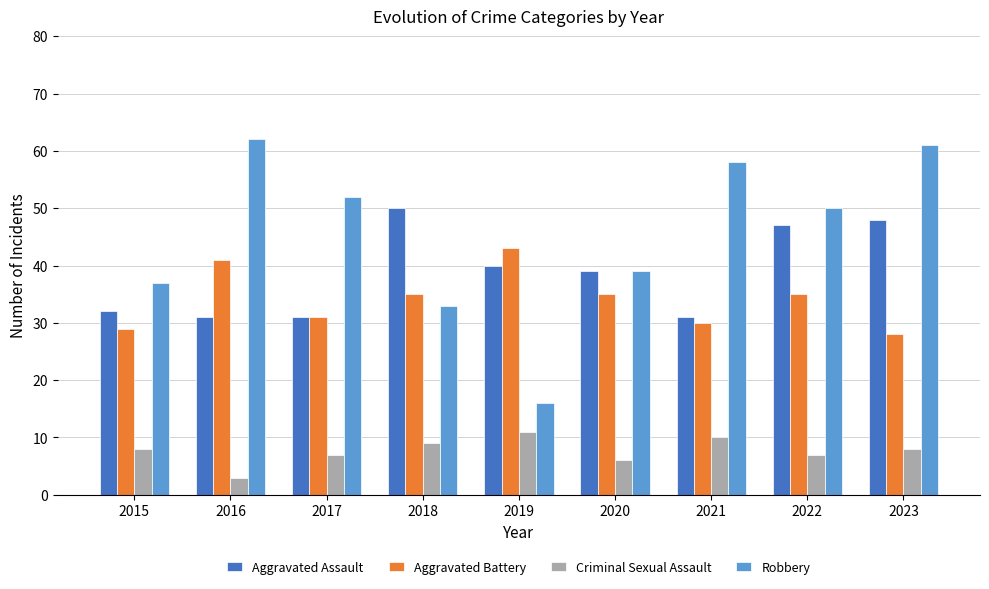

At how many categories does at least one series exceed 38?

8